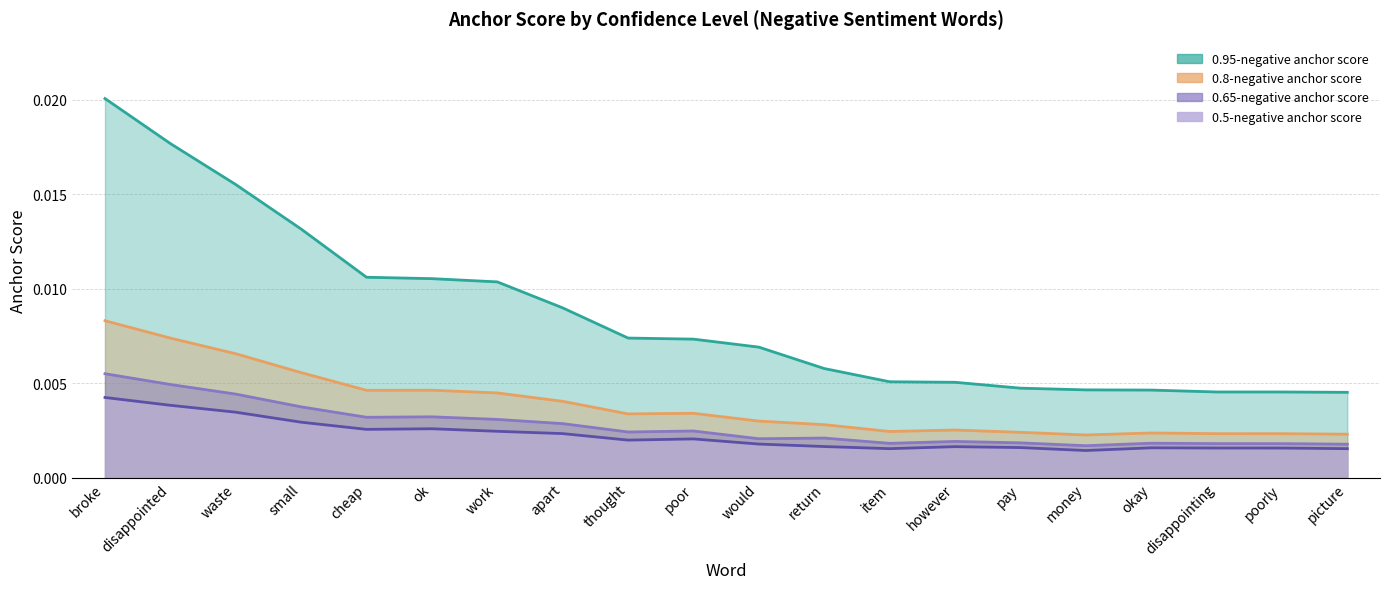

In 0.5-negative anchor score, how many points are higher than both neighbors (excluding endpoints)?

4